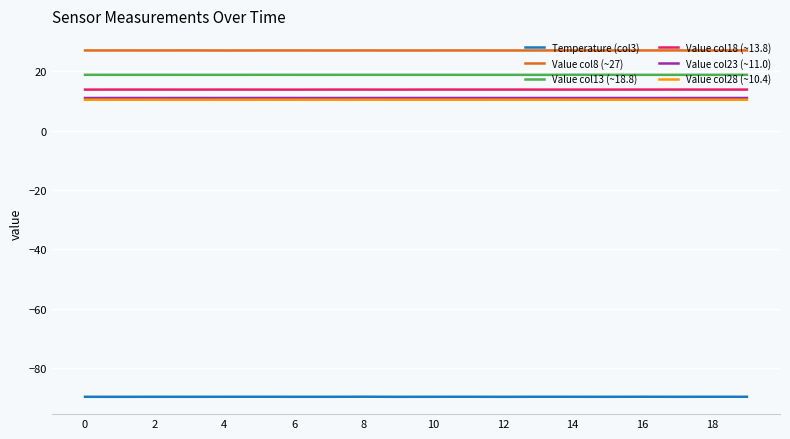

What is the maximum value for Value col23 (~11.0)?

11.0